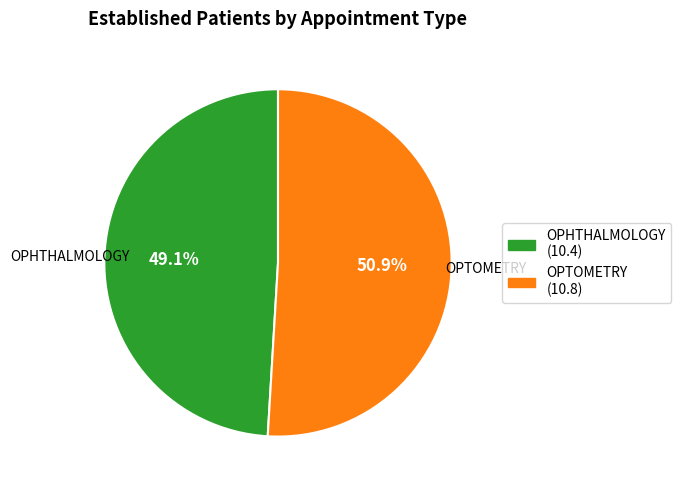

Is it true that OPTOMETRY is 51% of the pie?

True